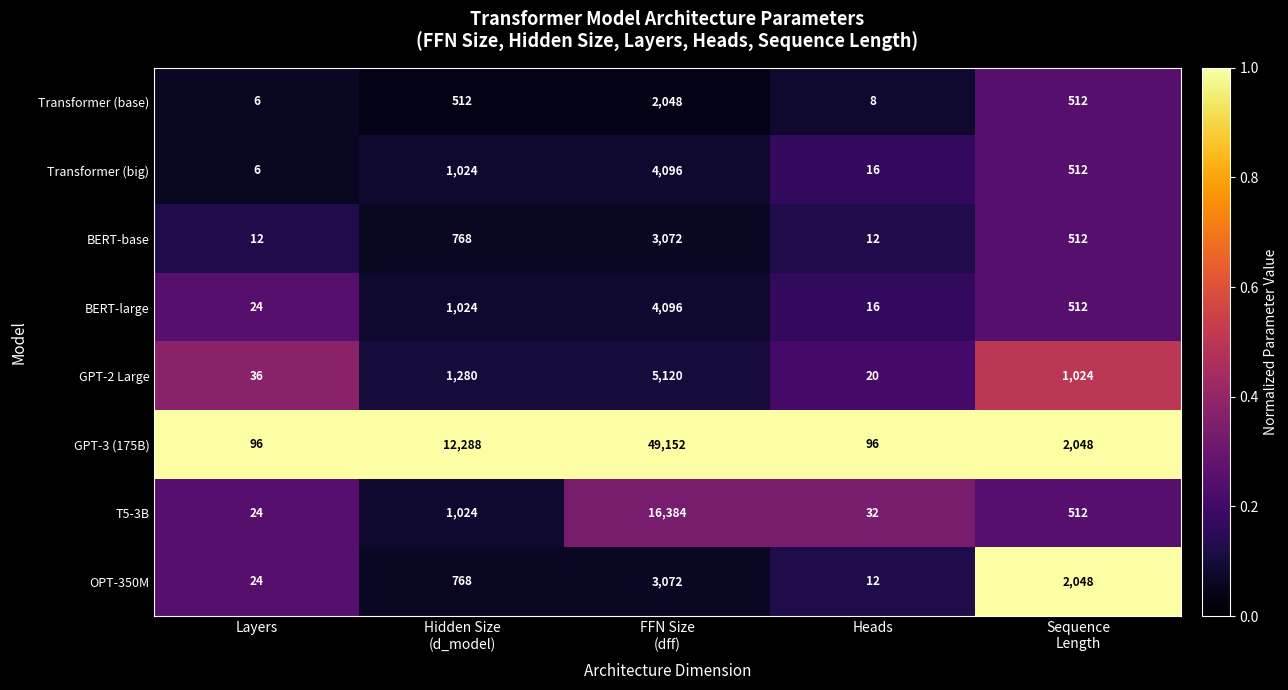

What is the difference between the maximum and minimum values in the Transformer (big) series?

4090